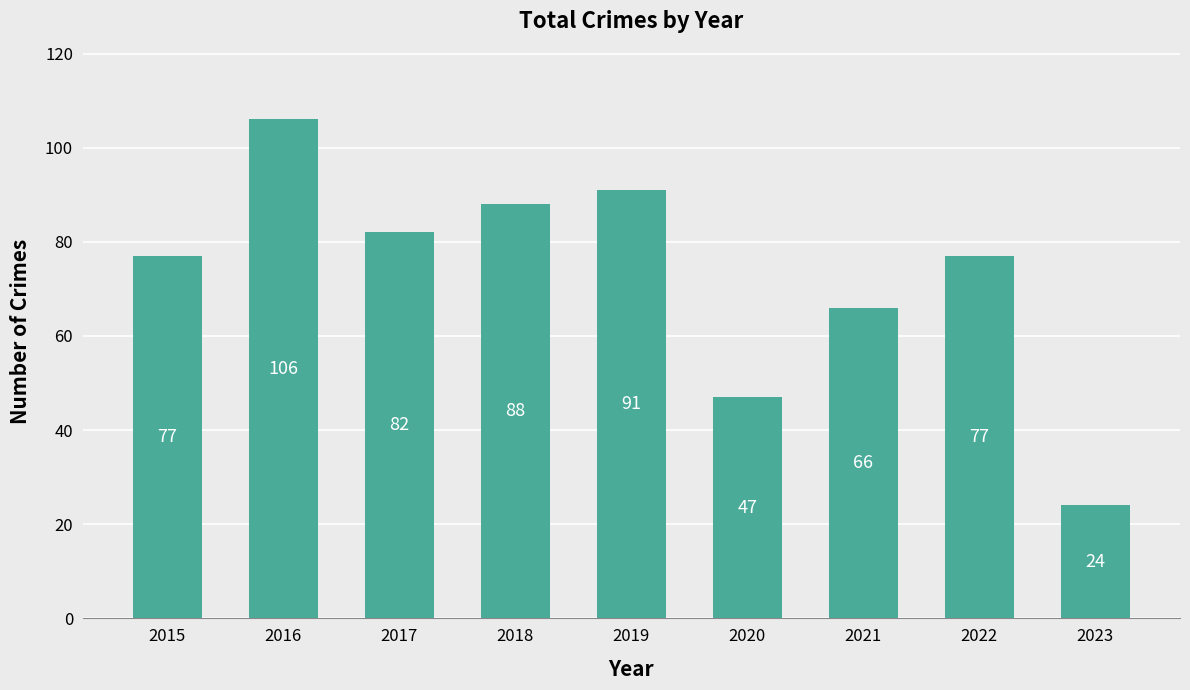

Reading left to right, list all the values displayed in this chart.

77	106	82	88	91	47	66	77	24